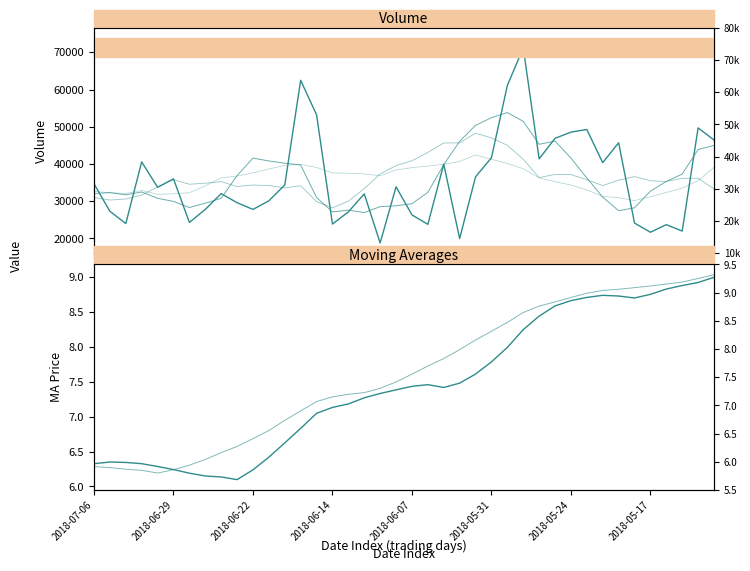

What is the difference between the v_ma10 values at 15 and 20?

5606.3